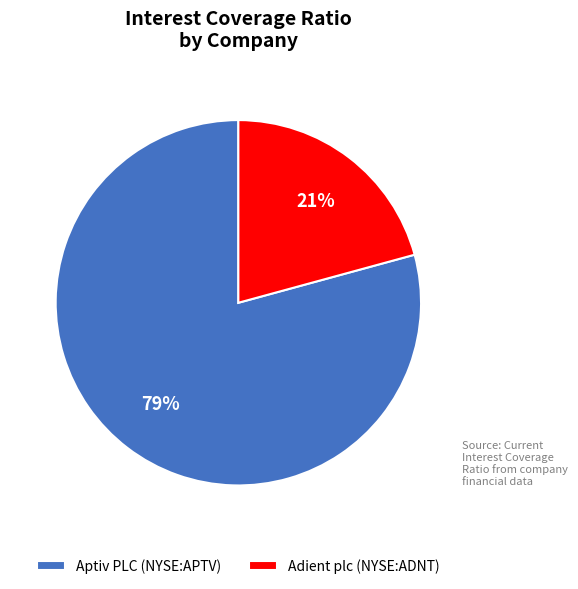

Between Aptiv PLC (NYSE:APTV) and Adient plc (NYSE:ADNT), which is larger?

Aptiv PLC (NYSE:APTV)